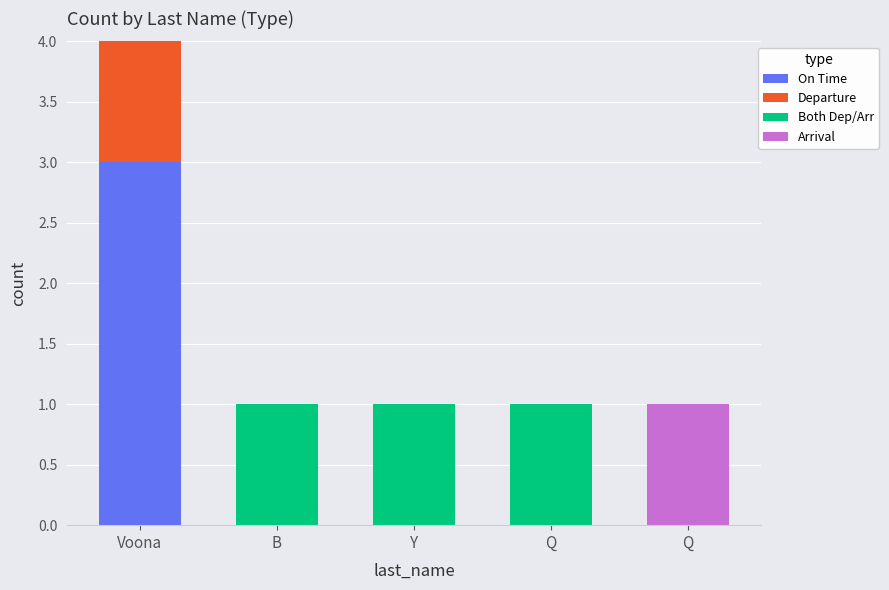

What is the sum of the Departure values at Voona and B?

1